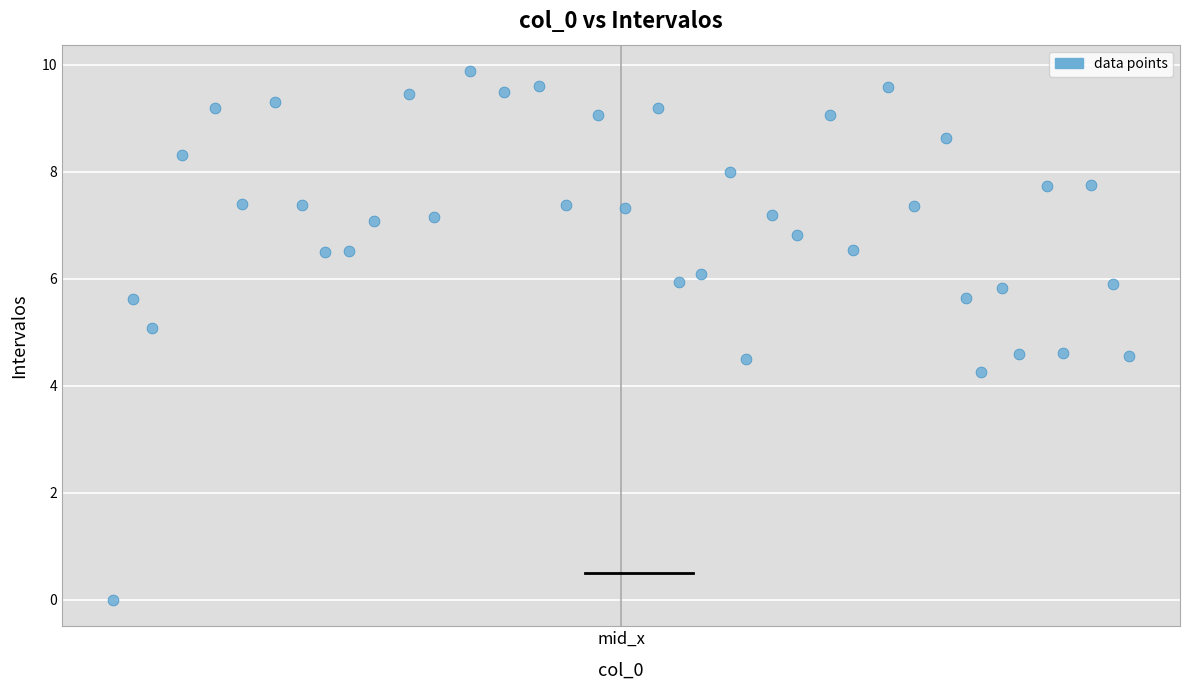

What is the range of Y values (max minus min)?

9.9